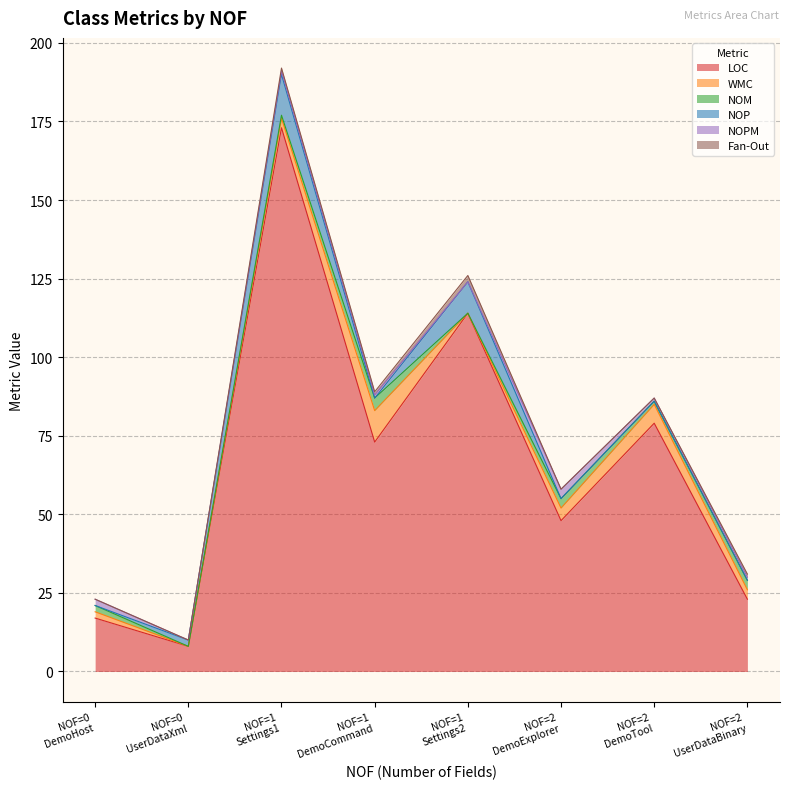

What is the maximum value for LOC?

173